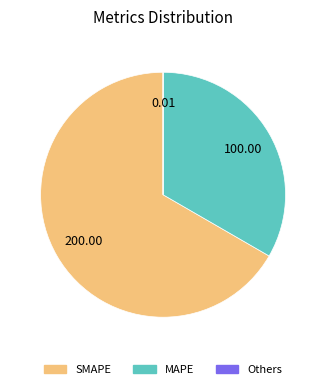

Is there any slice that represents more than half of the pie?

Yes